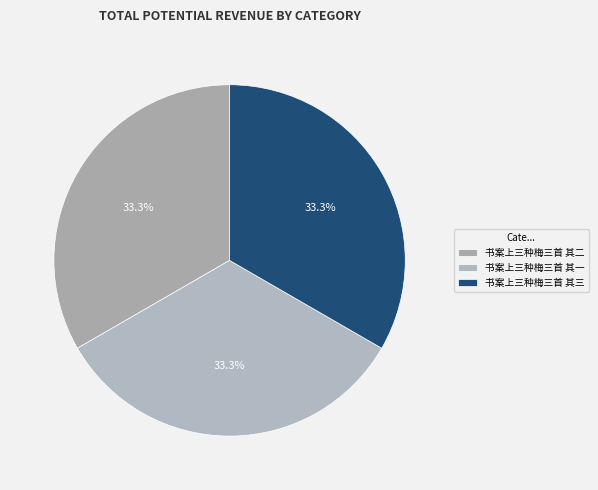

How many slices are in this pie chart?

3